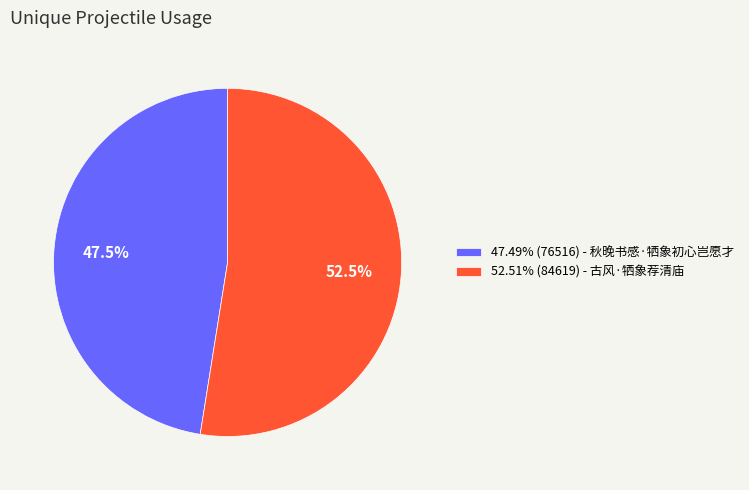

Does 52.51% (84619) - 古风·牺象荐清庙 account for over 50% of the chart?

Yes